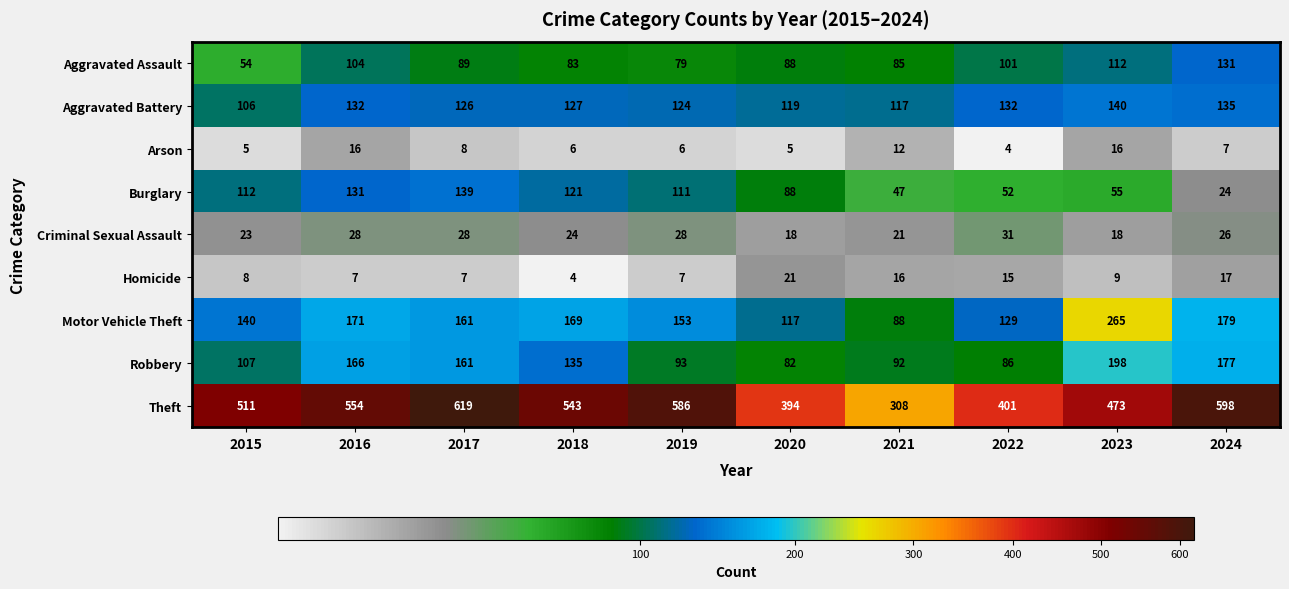

Is the value of Aggravated Battery at 2018 greater than the value of Criminal Sexual Assault at 2022?

Yes